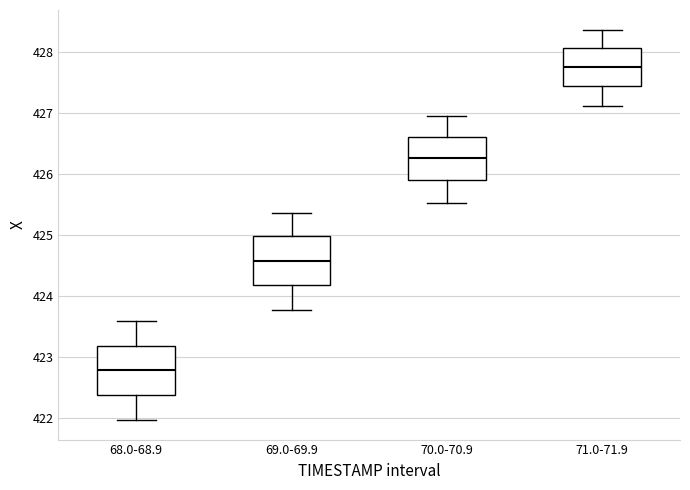

Which box's median line is the highest?

71.0-71.9